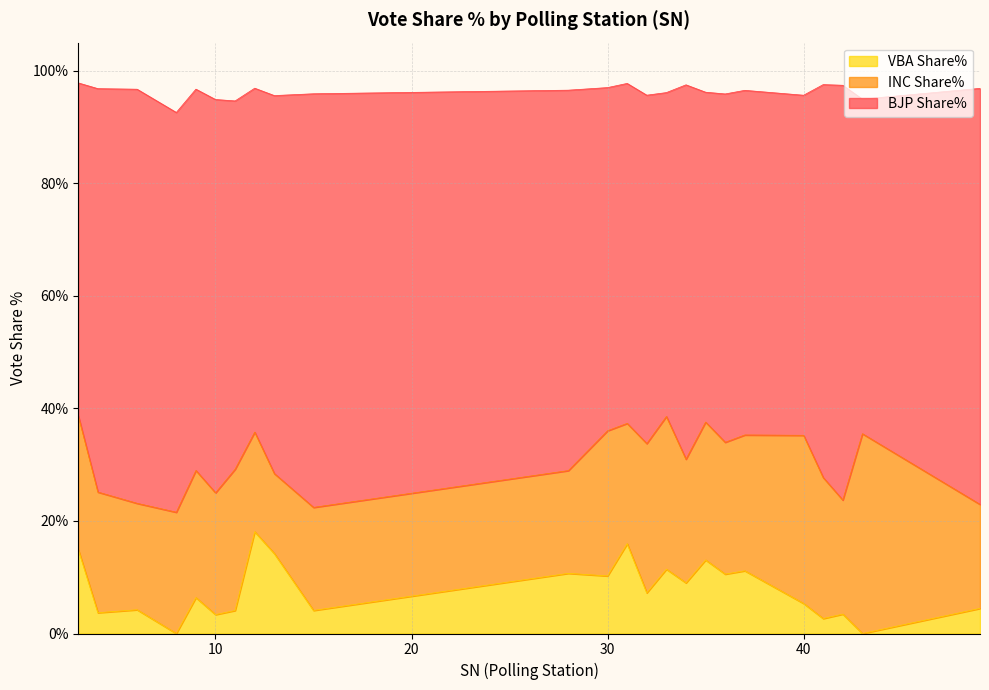

The value of INC Share% at 34 is 22.0. True or false?

True